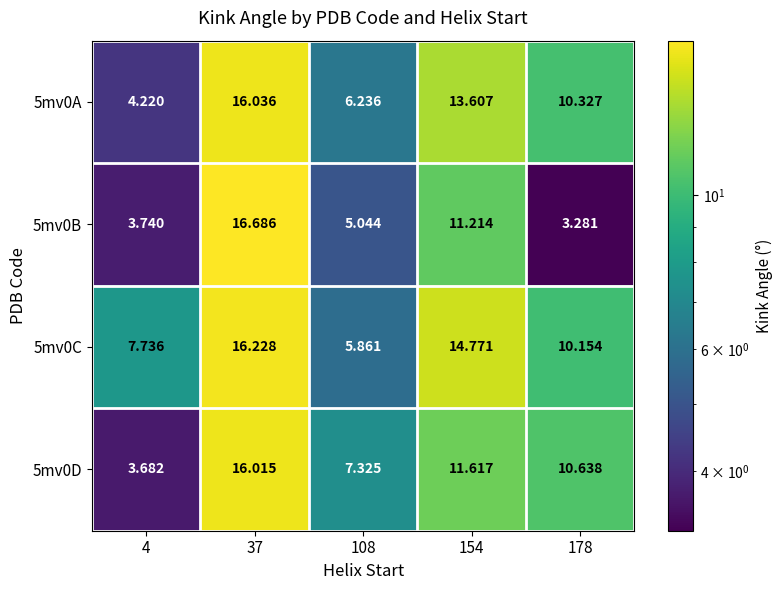

Is the value of 5mv0B at 37 greater than the value of 5mv0A at 108?

Yes